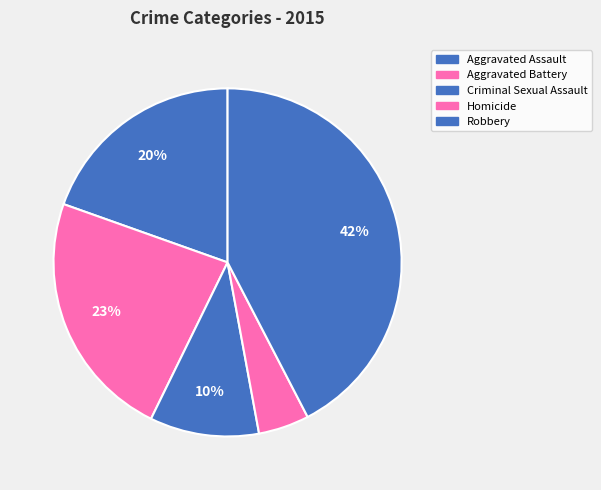

To the nearest percent, what is the difference between the Robbery and Aggravated Battery slice percentages?

19%